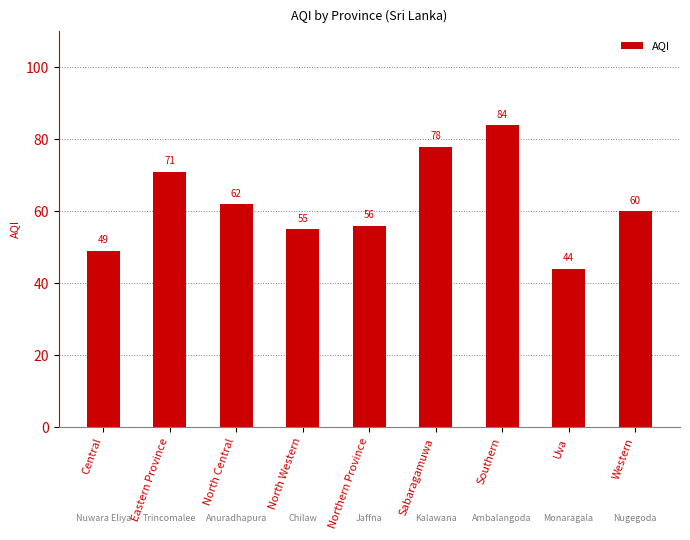

What is the change in value from Central to North Western?

+6